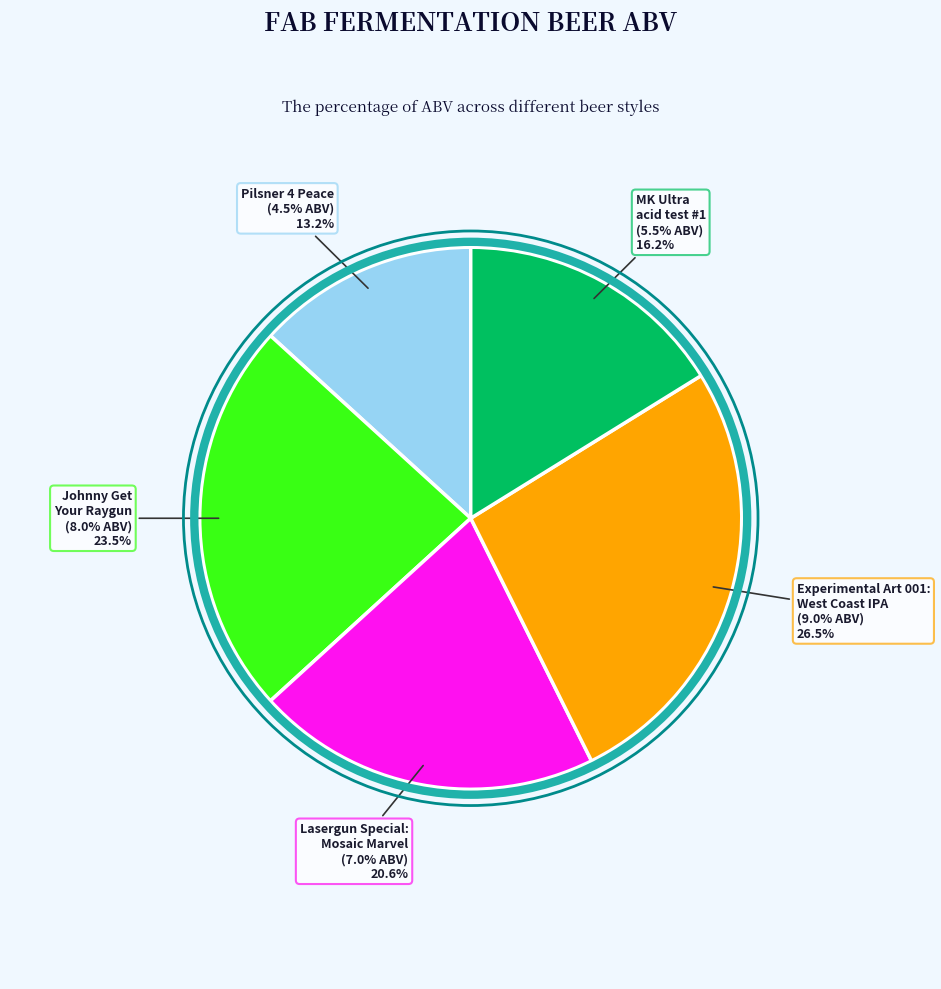

What is the smallest slice in the pie chart?

Pilsner 4 Peace